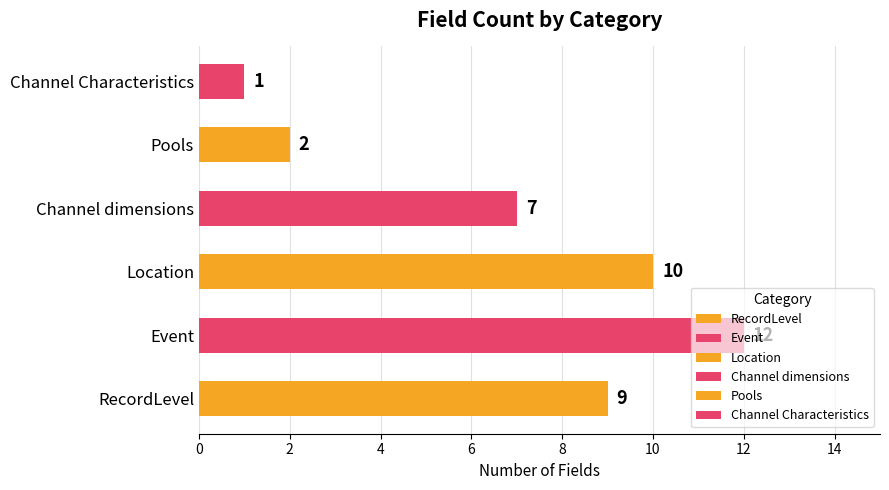

Which label corresponds to the smallest value in the chart?

Channel Characteristics